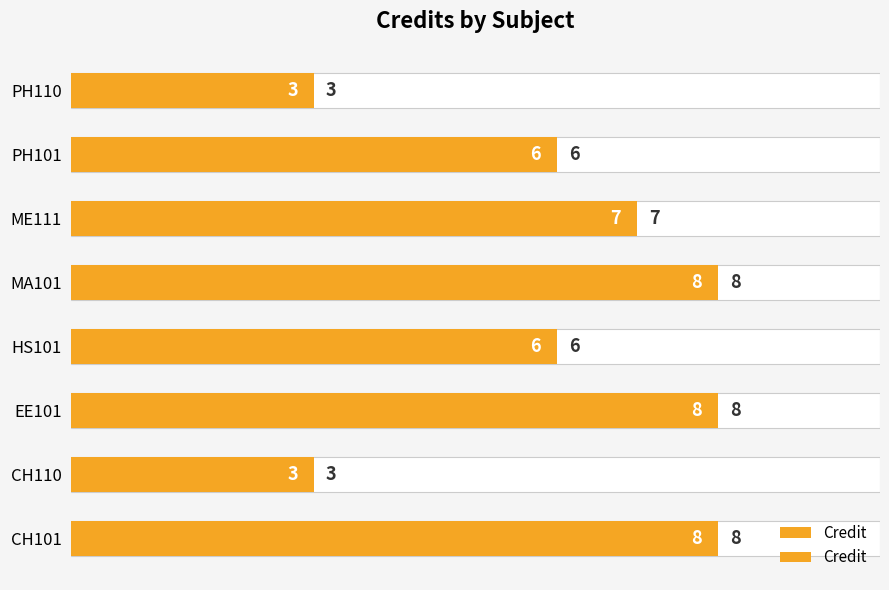

True or false: the data shows 4 at CH110.

False